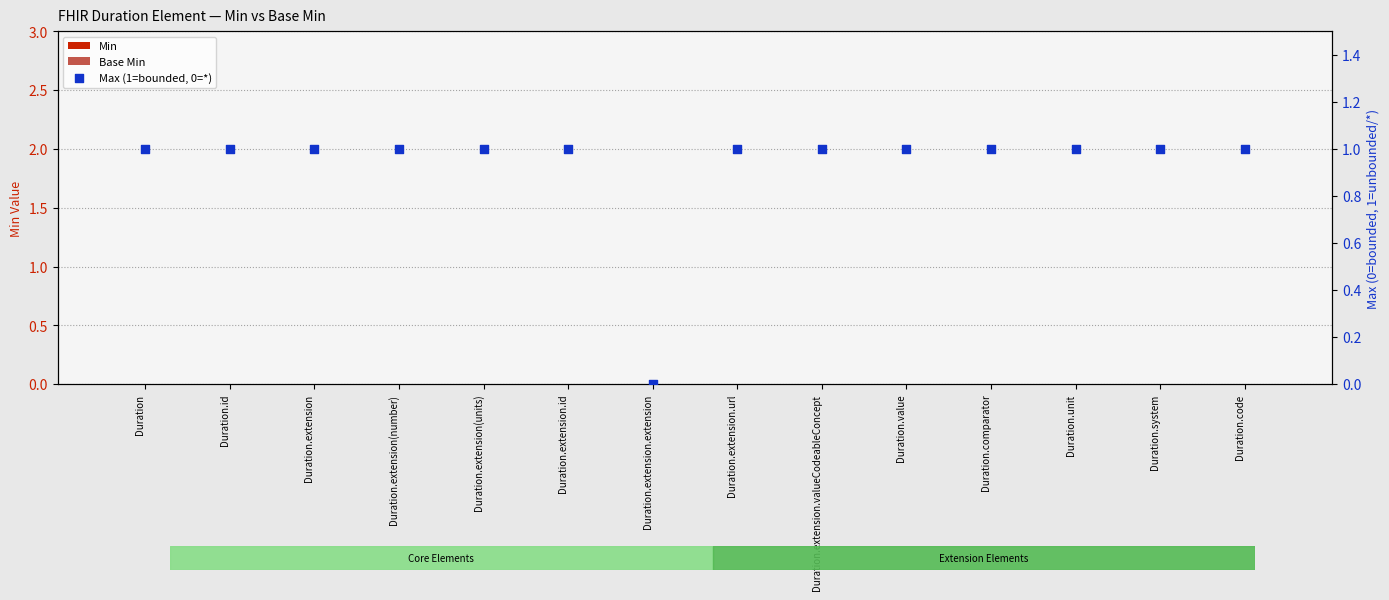

At which category is the sum across all series the highest?

Duration